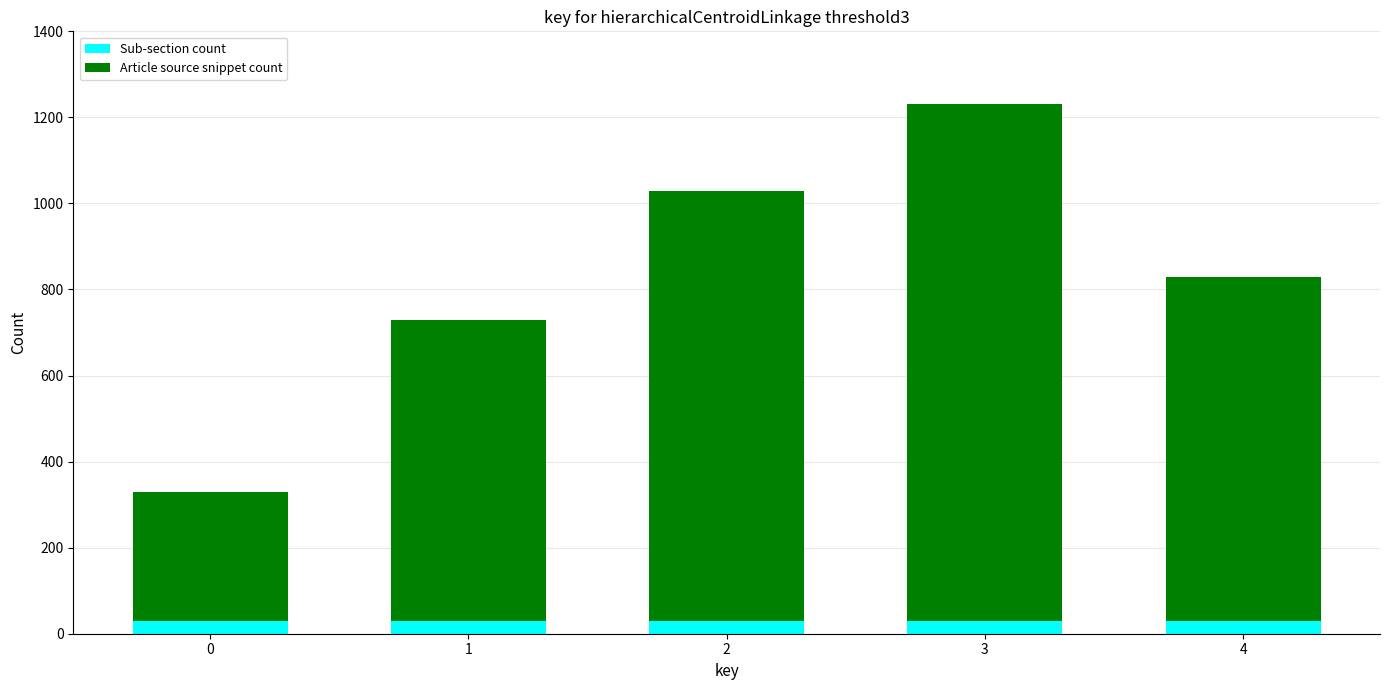

Reading left to right, transcribe the values for Sub-section count.

30	30	30	30	30